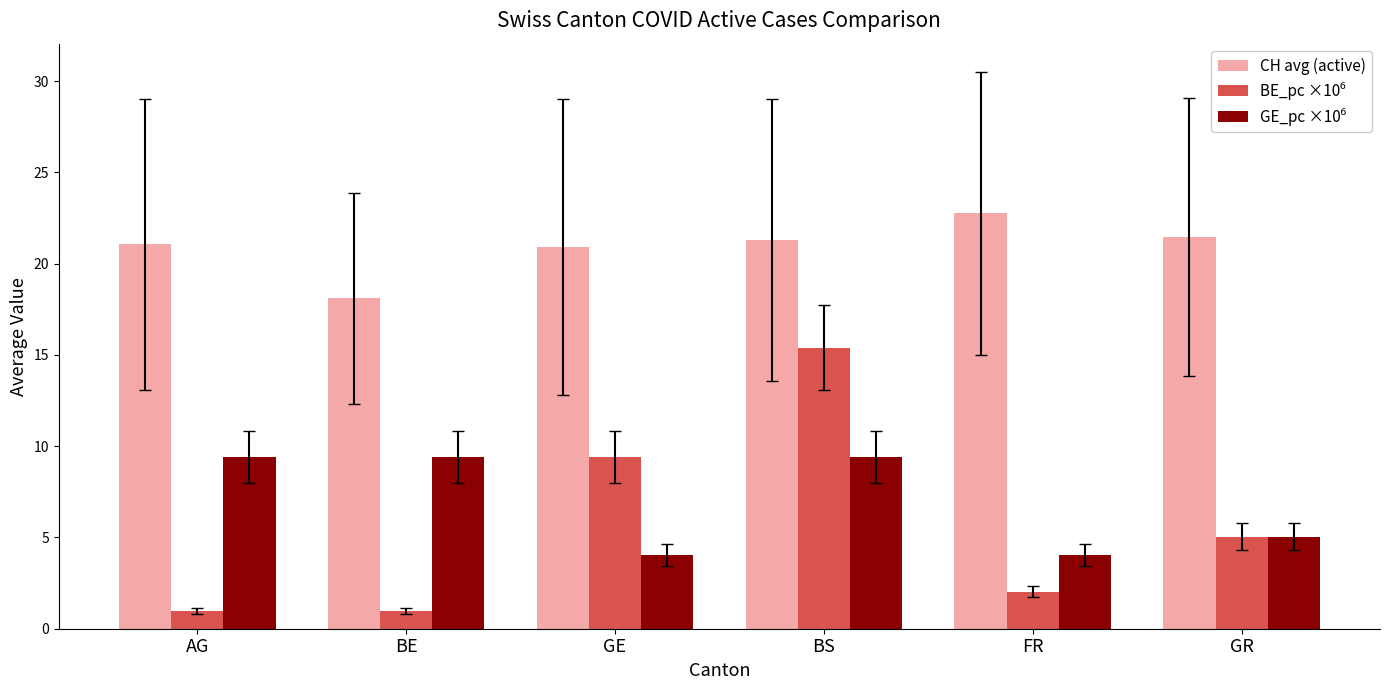

Count the number of data series in this chart.

3